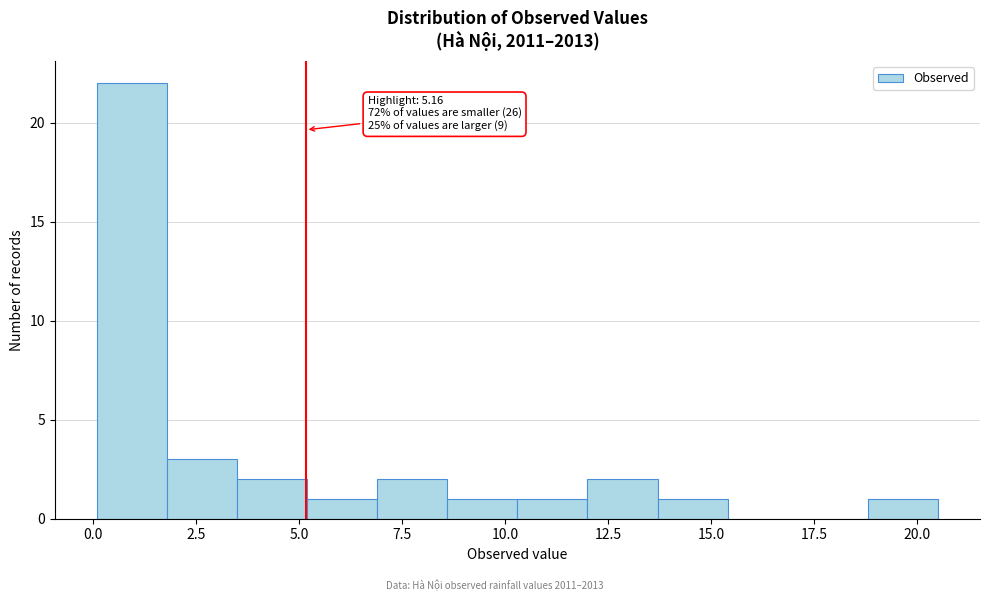

Read against the x-axis, roughly where is the centre of the tallest bar?

1.0